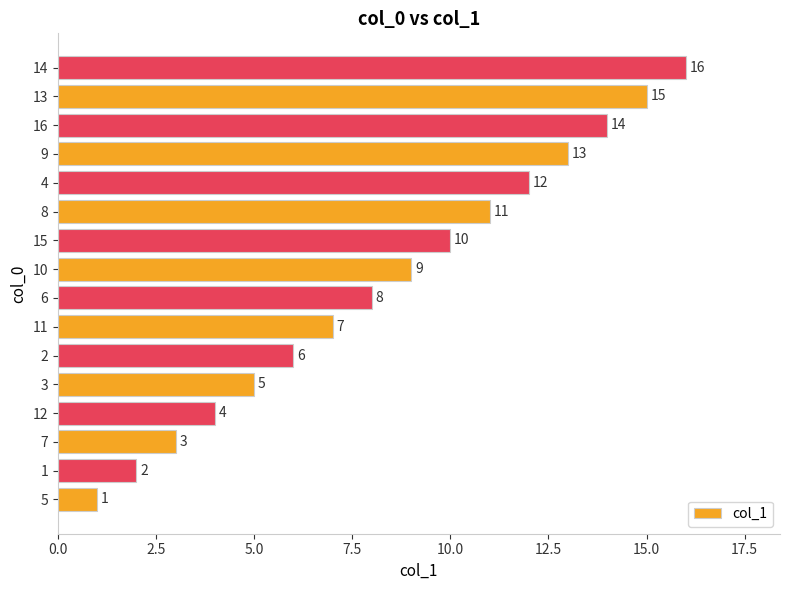

Approximately how many times larger is the value at 11 compared to 7?

2.3